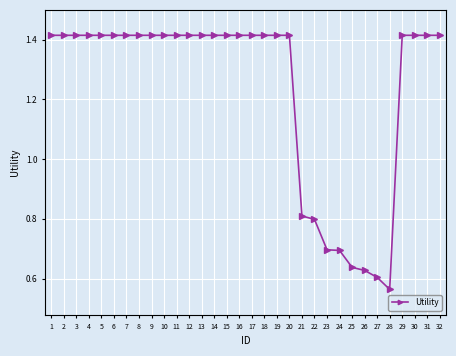

What is the change in value from 20 to 21?

-0.6